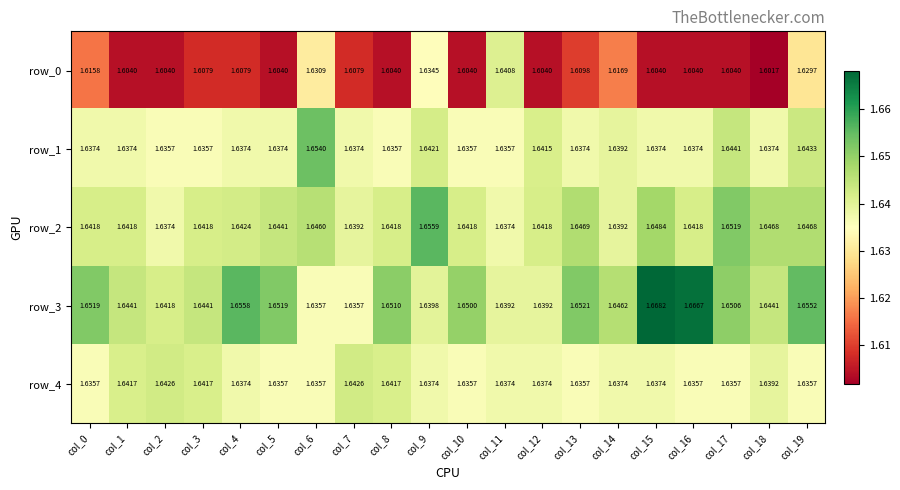

At which category is the sum across all series the highest?

col_19